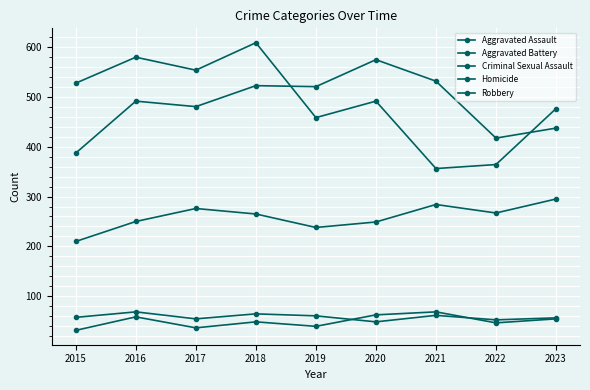

How many lines are shown in the chart?

5